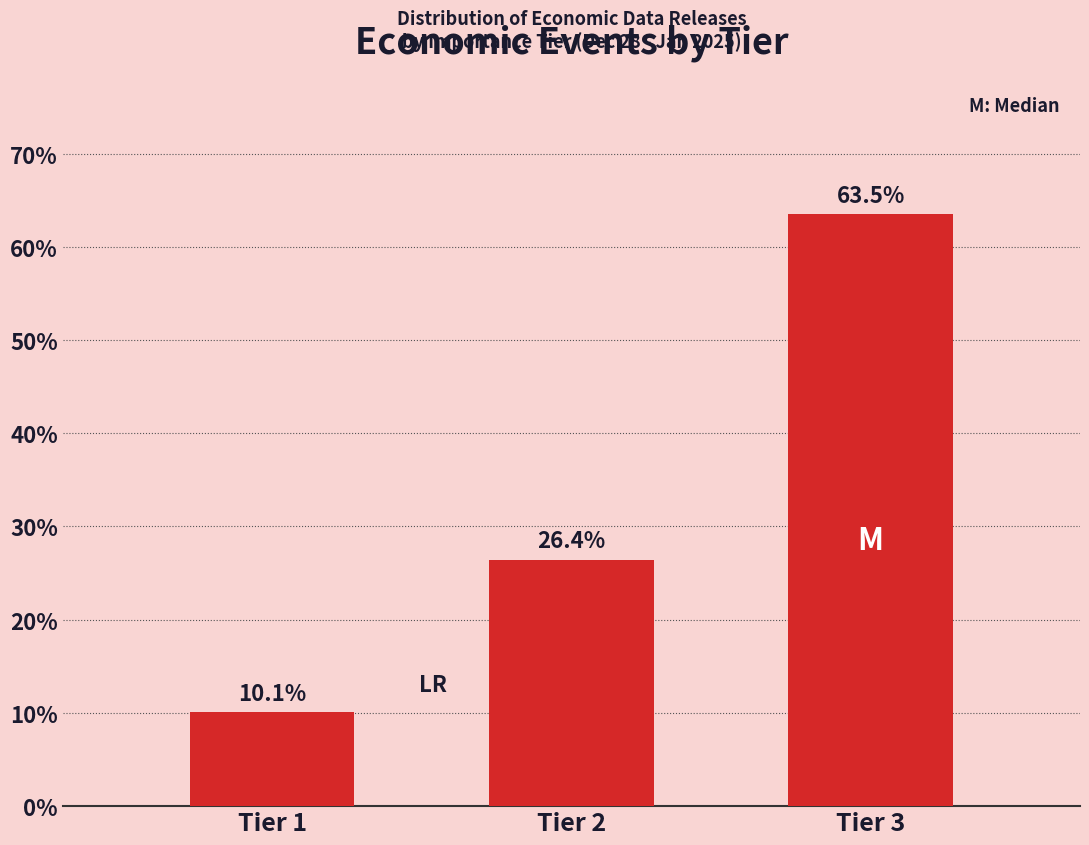

Reading left to right, transcribe all the data shown in this chart.

Tier 1=10.1	Tier 2=26.4	Tier 3=63.5